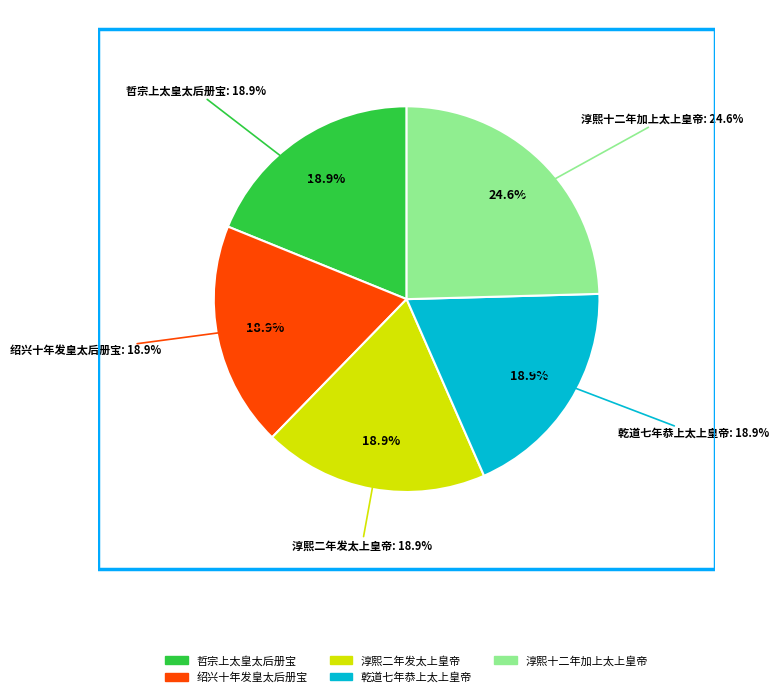

How many segments does this pie chart have?

5